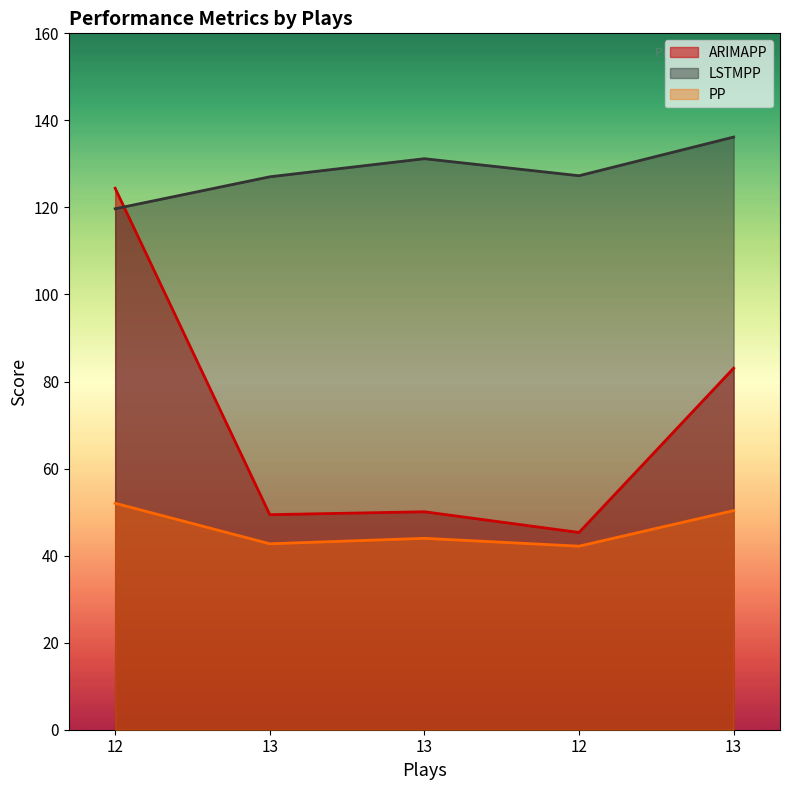

True or false: PP and LSTMPP cross at least once.

False